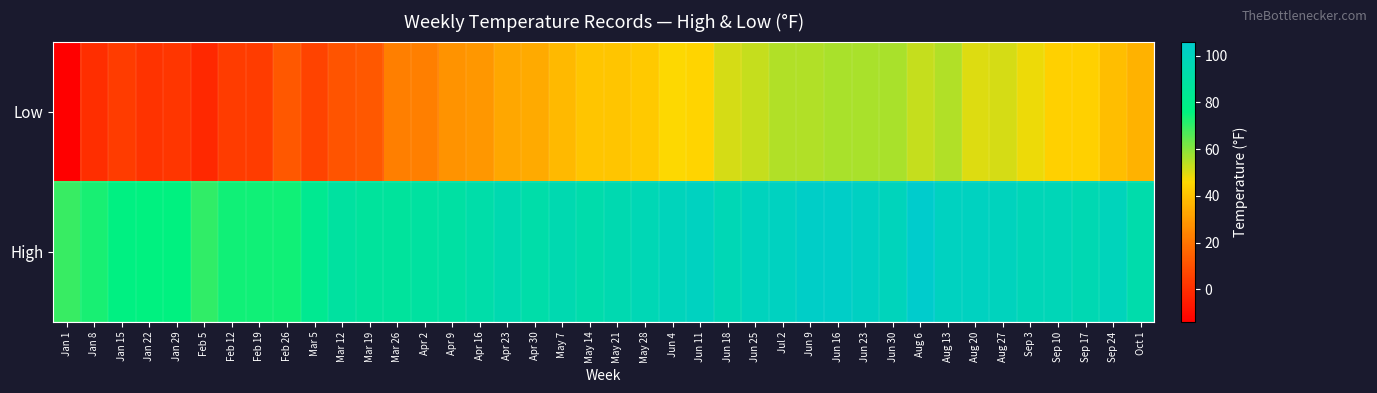

Which category has the lowest value across all series?

Jan 1